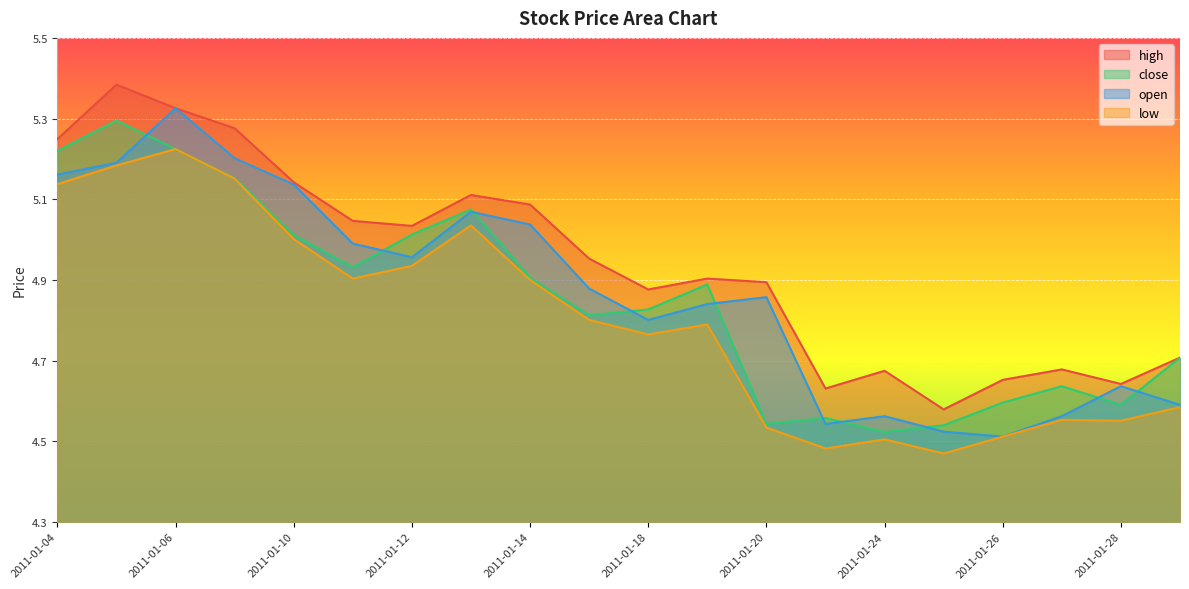

True or false: open has a value of 2.8 at 2011-01-07.

False